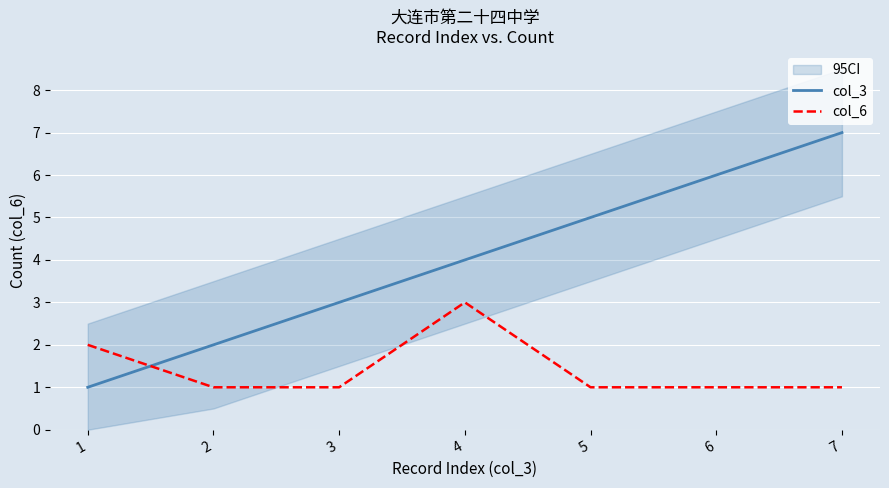

How many interior local peaks does the col_6 series have?

1